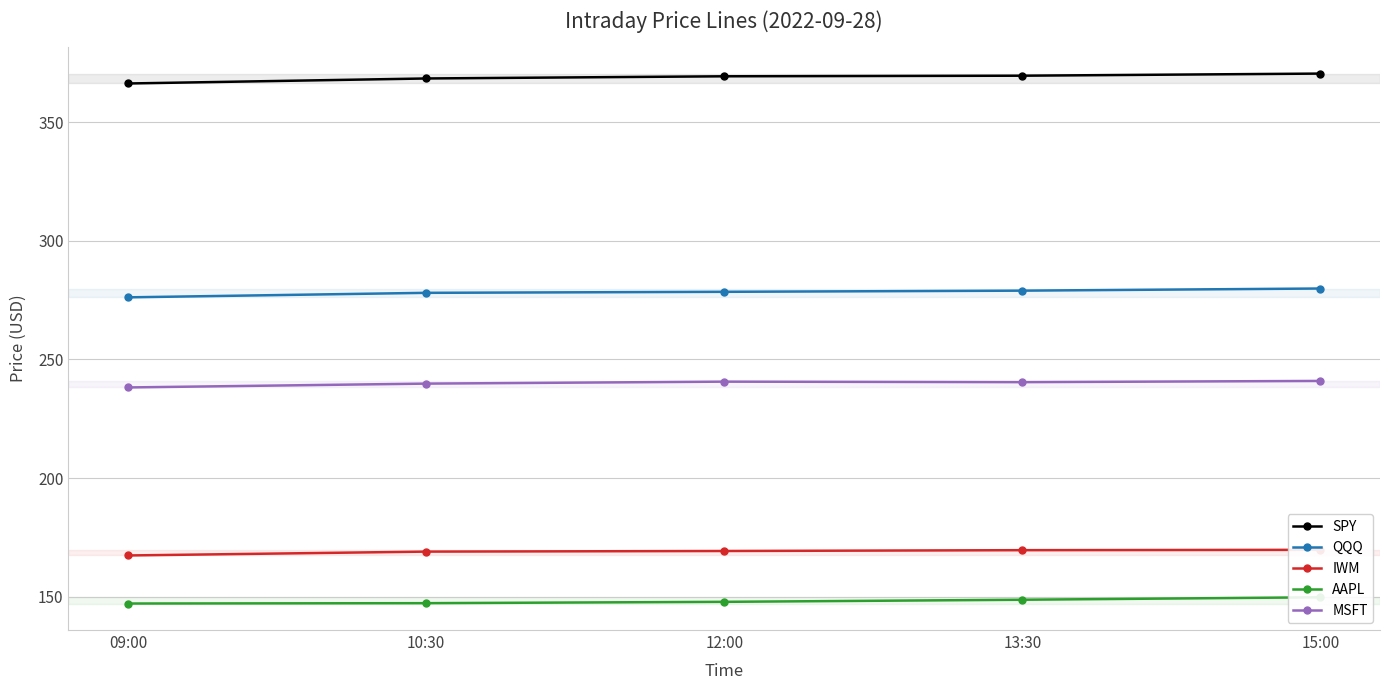

Reading right to left, what are all the values shown in this chart?

SPY: 370.4	369.5	369.3	368.3	366.2
QQQ: 279.9	279.0	278.5	278.1	276.2
IWM: 169.8	169.7	169.3	169.1	167.5
AAPL: 149.9	148.8	147.9	147.4	147.2
MSFT: 241.0	240.5	240.7	239.8	238.2